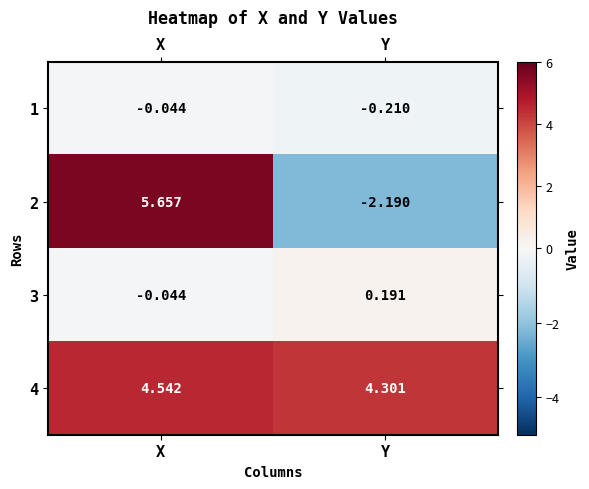

Which label corresponds to the largest value in the chart?

X